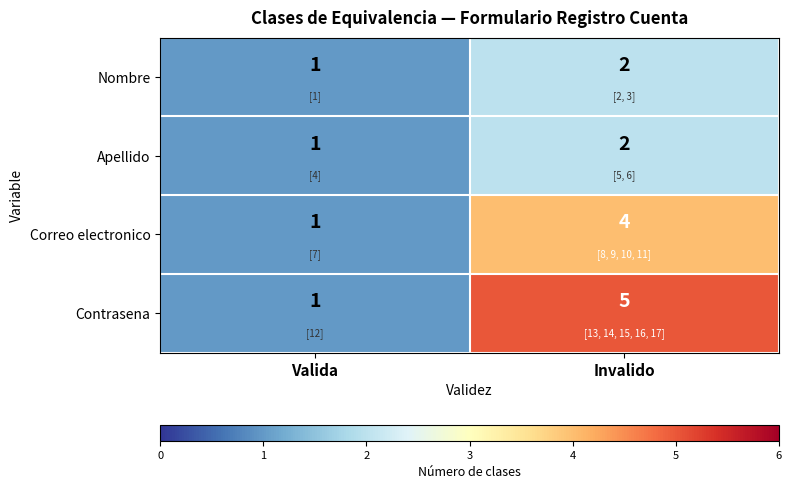

At which category is the sum across all series the highest?

Invalido